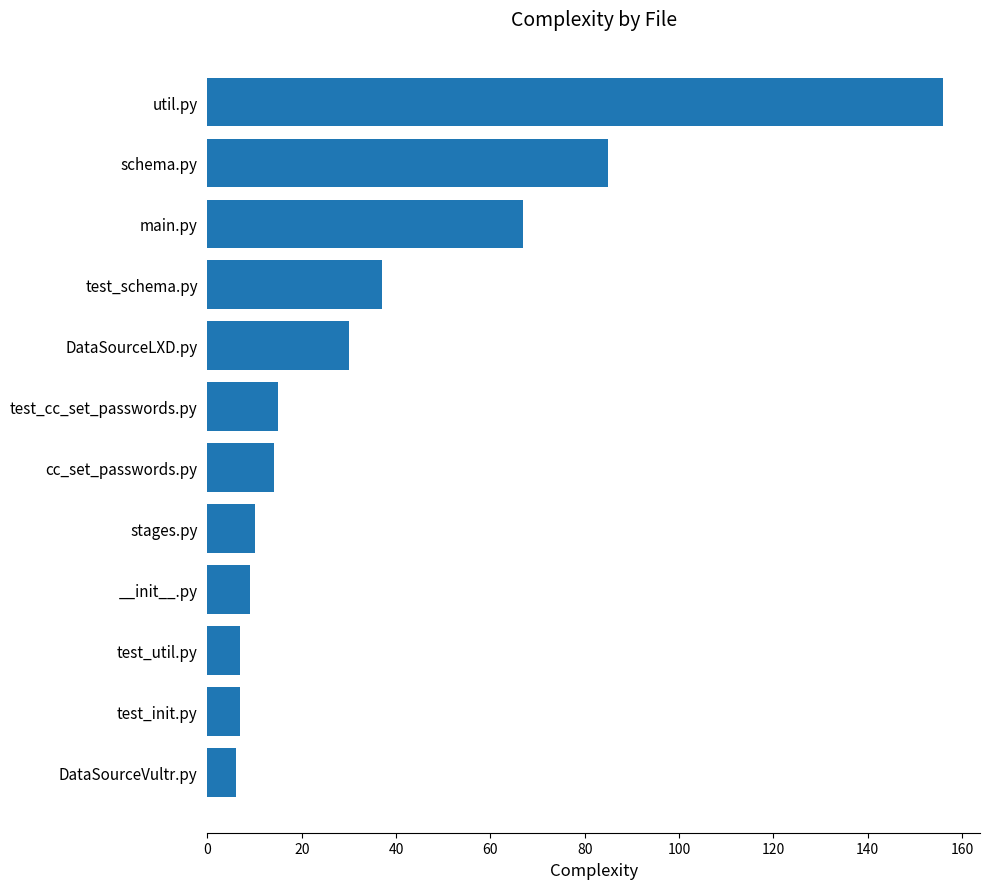

What is the smallest value displayed?

6